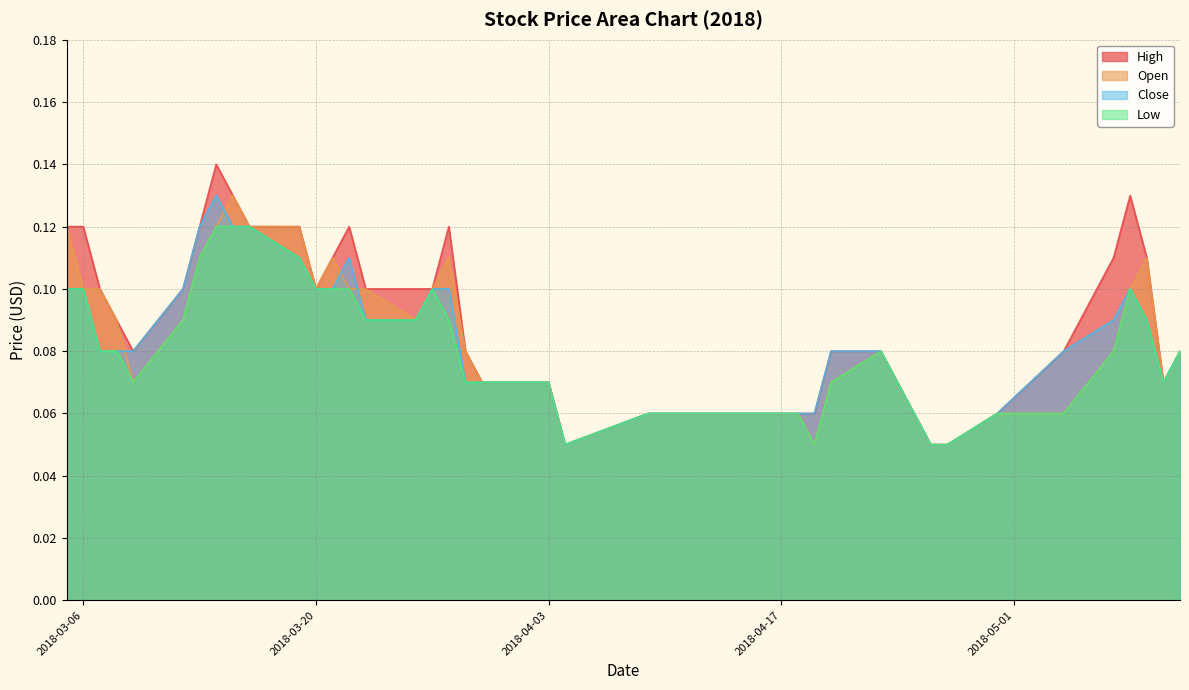

The High series shows 0.1 at 2018-04-02. True or false?

False